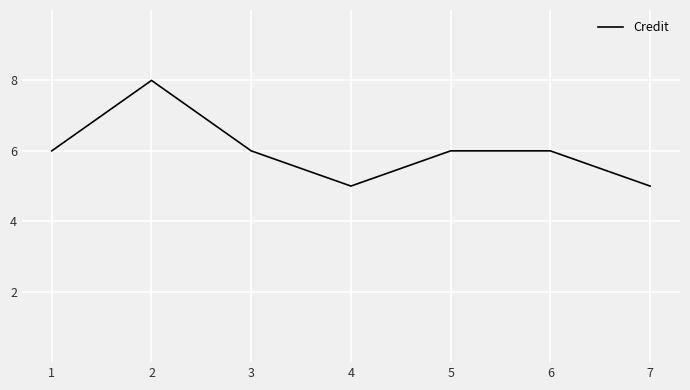

What is the difference between the values at 1 and 7?

1